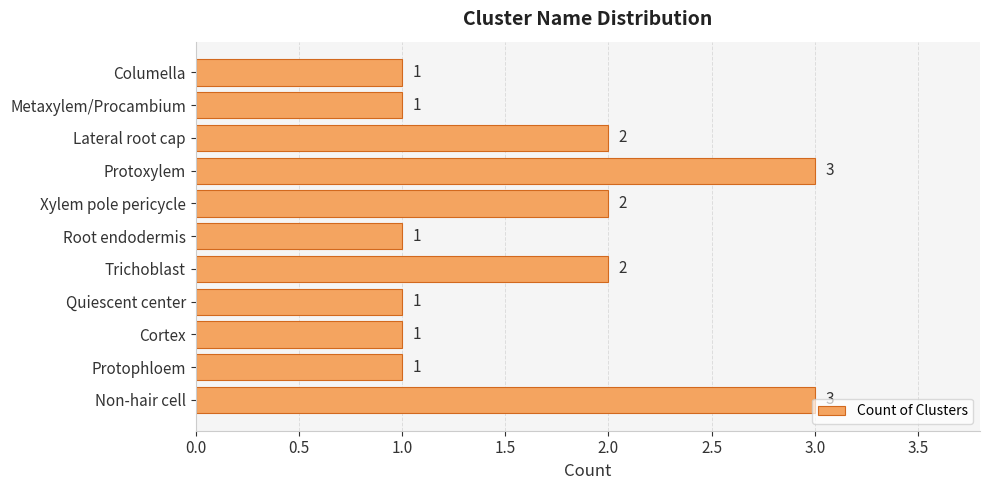

What is the sum of all values?

18